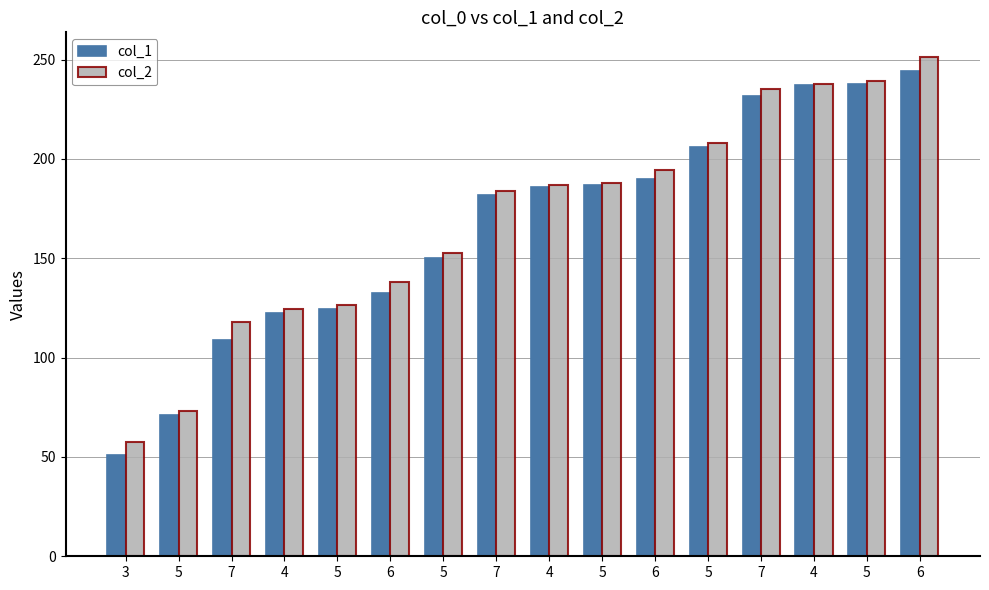

Rank the series at 6 from lowest to highest value.

col_1, col_2